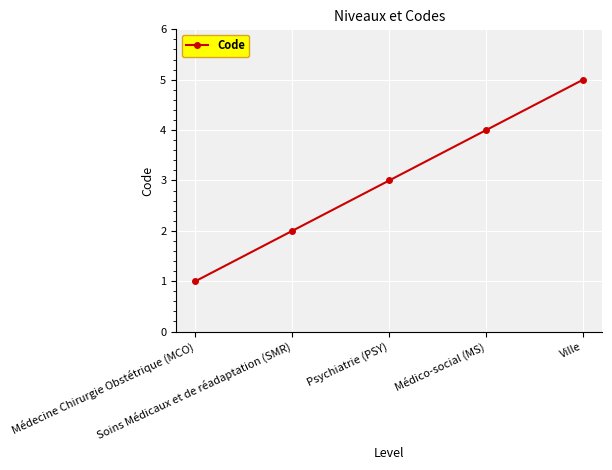

Rank the categories by value from highest to lowest.

Ville, Médico-social (MS), Psychiatrie (PSY), Soins Médicaux et de réadaptation (SMR), Médecine Chirurgie Obstétrique (MCO)